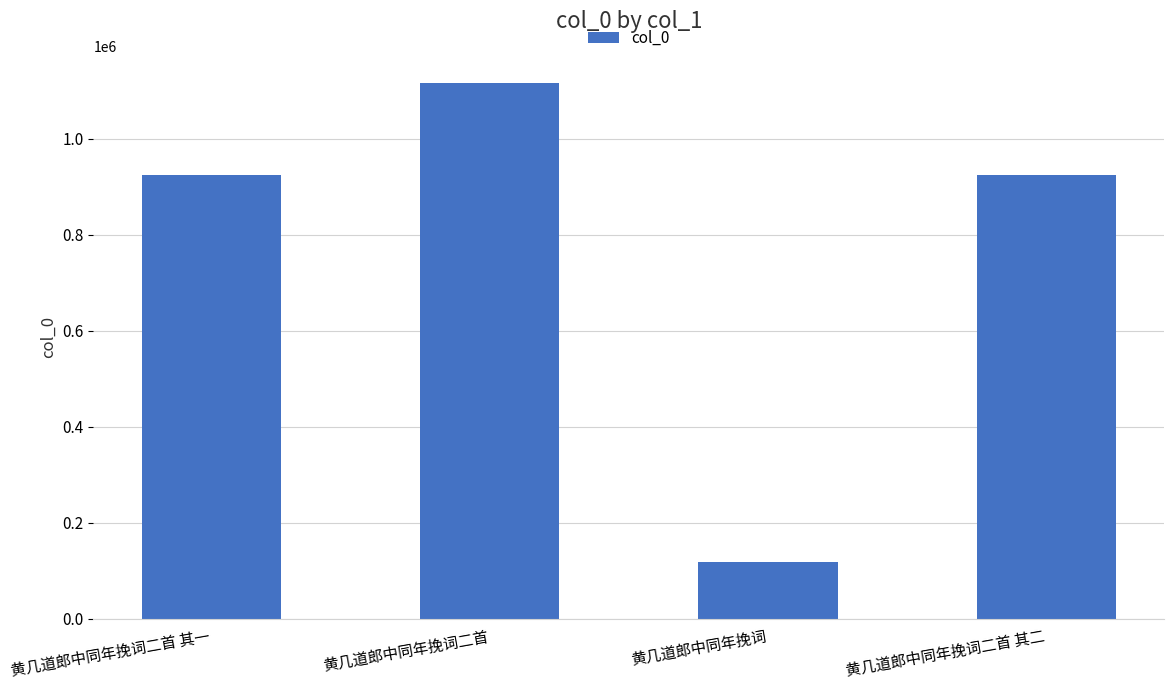

How many categories are shown in the chart?

4